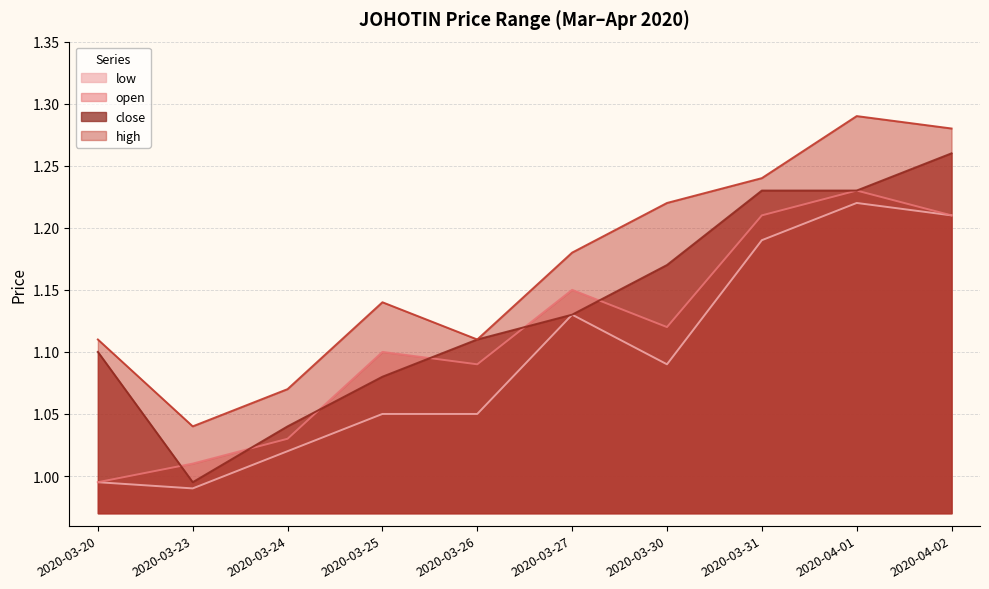

List the series in order of their overall mean, lowest first.

low, open, close, high